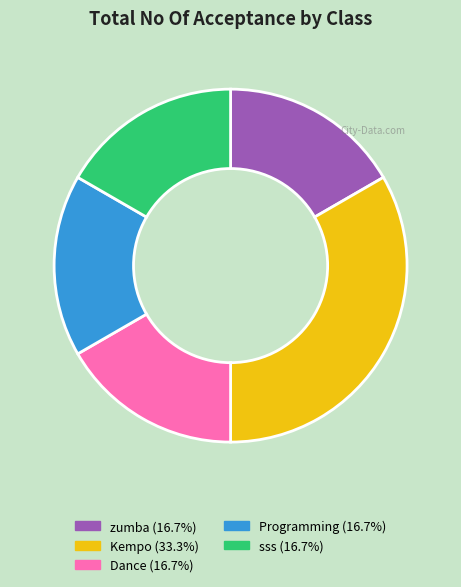

Does any single category account for the majority?

No